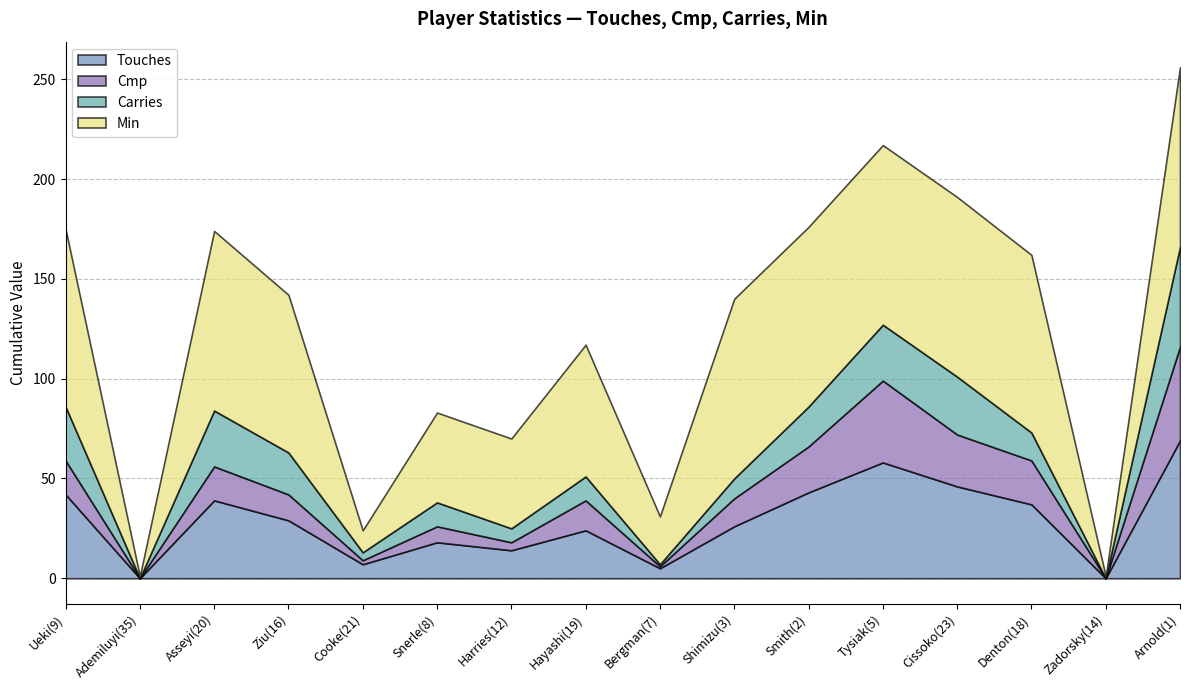

What is the spread (max minus min) of values at Cooke(21)?

9